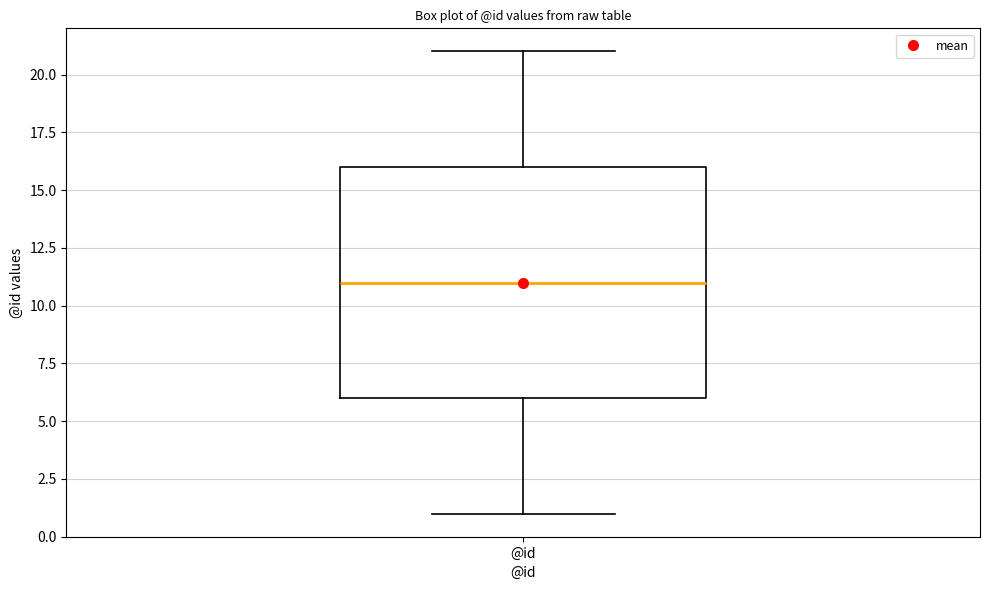

Read this box plot against the y-axis: the position of the median line, the range covered by the box, and the ends of both whiskers. The values are not printed on the chart, so give them approximately, as read against the axis.

median 11, box 6 to 16, whiskers 1 to 21